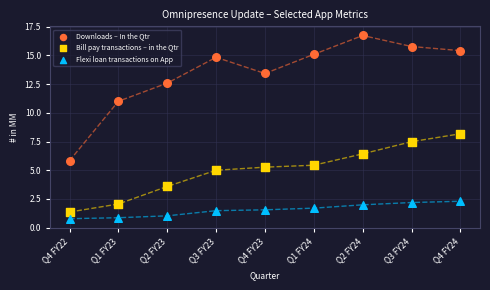

In the Bill pay transactions – in the Qtr series, what Y value is closest to 4?

3.6